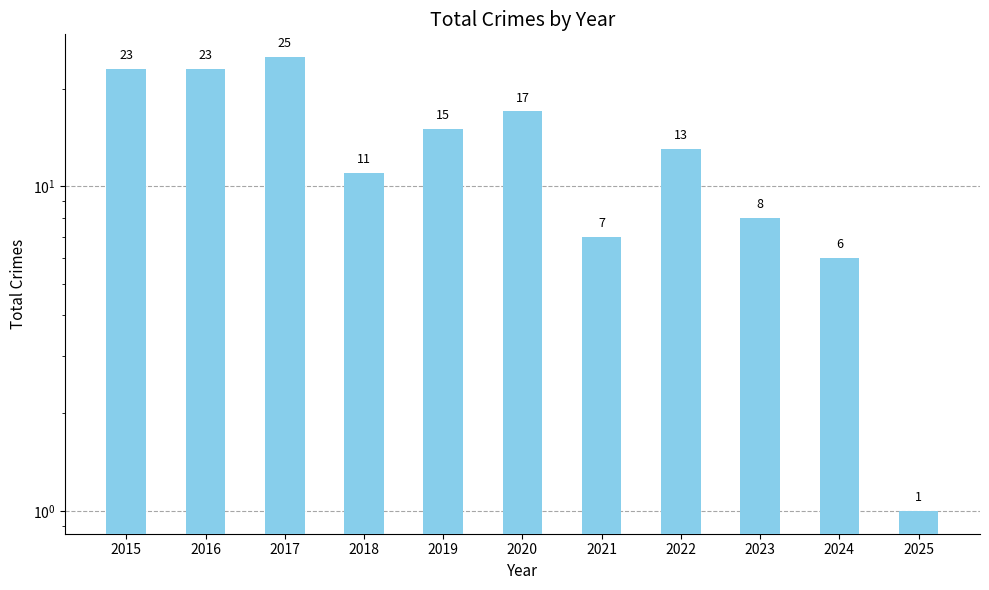

Which has a higher value, 2021 or 2020?

2020